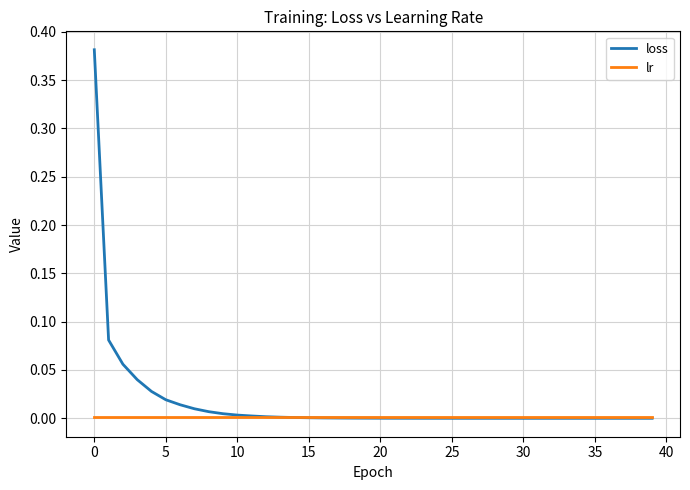

Which series has the widest spread of values?

loss